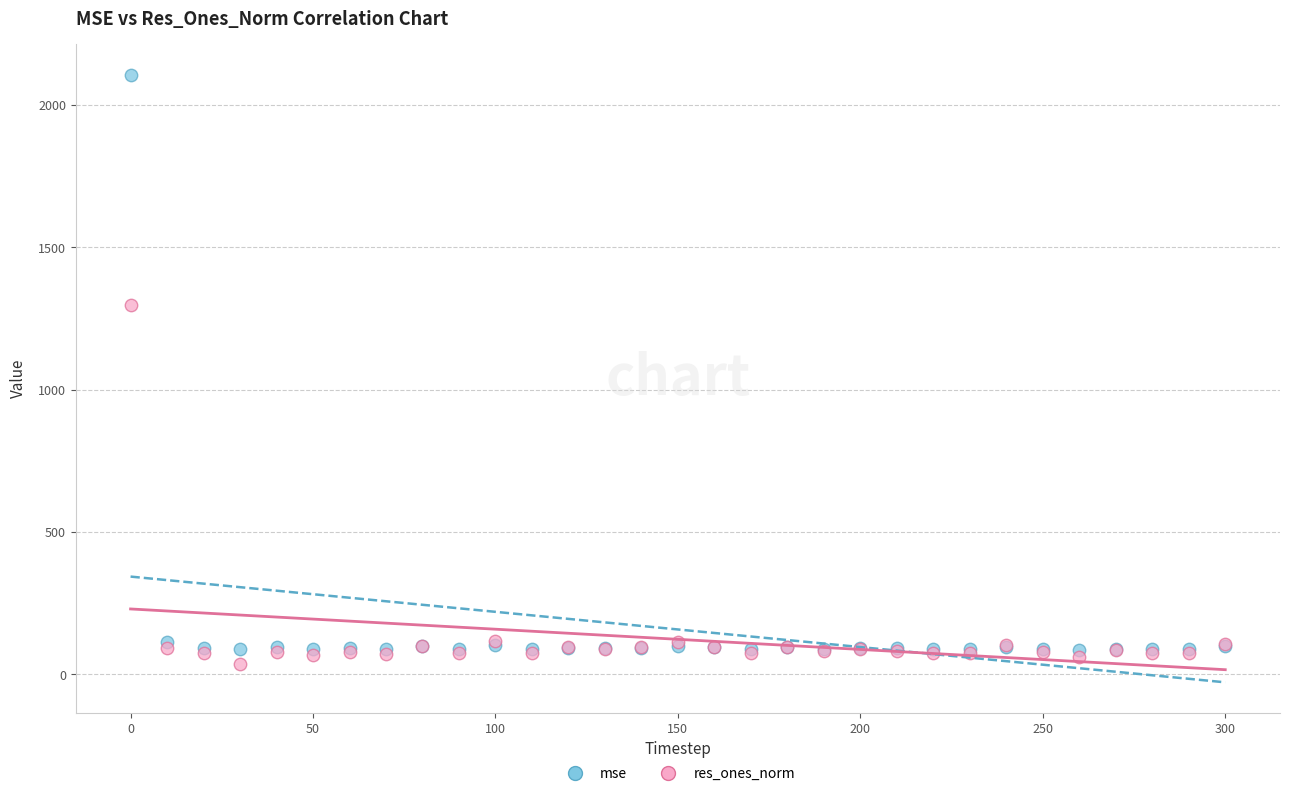

Across all series, what Y value is closest to 1072?

1297.3